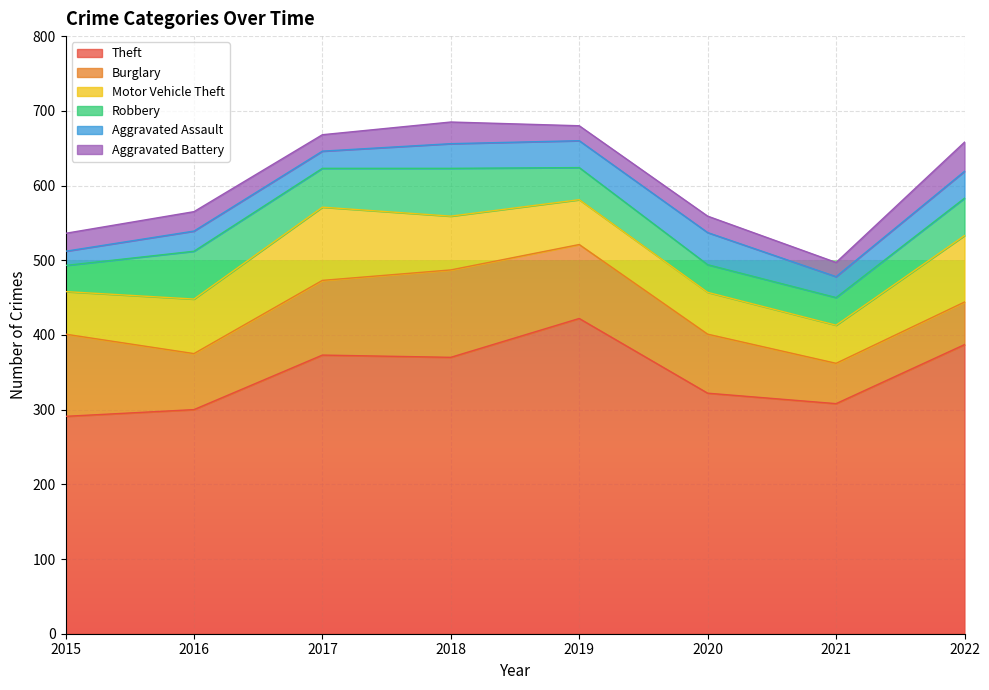

How many series are shown in this chart?

6